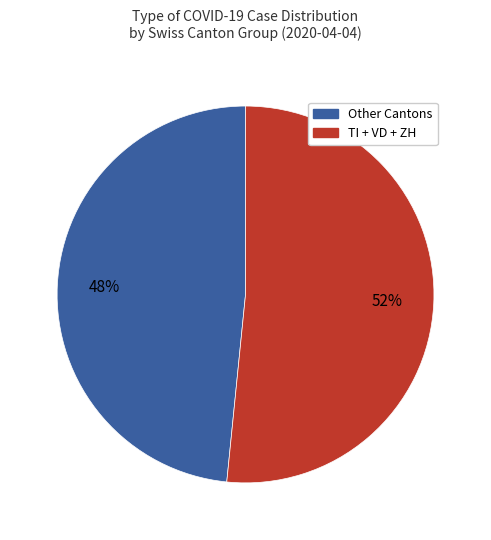

To the nearest percent, what is the average slice percentage?

50%